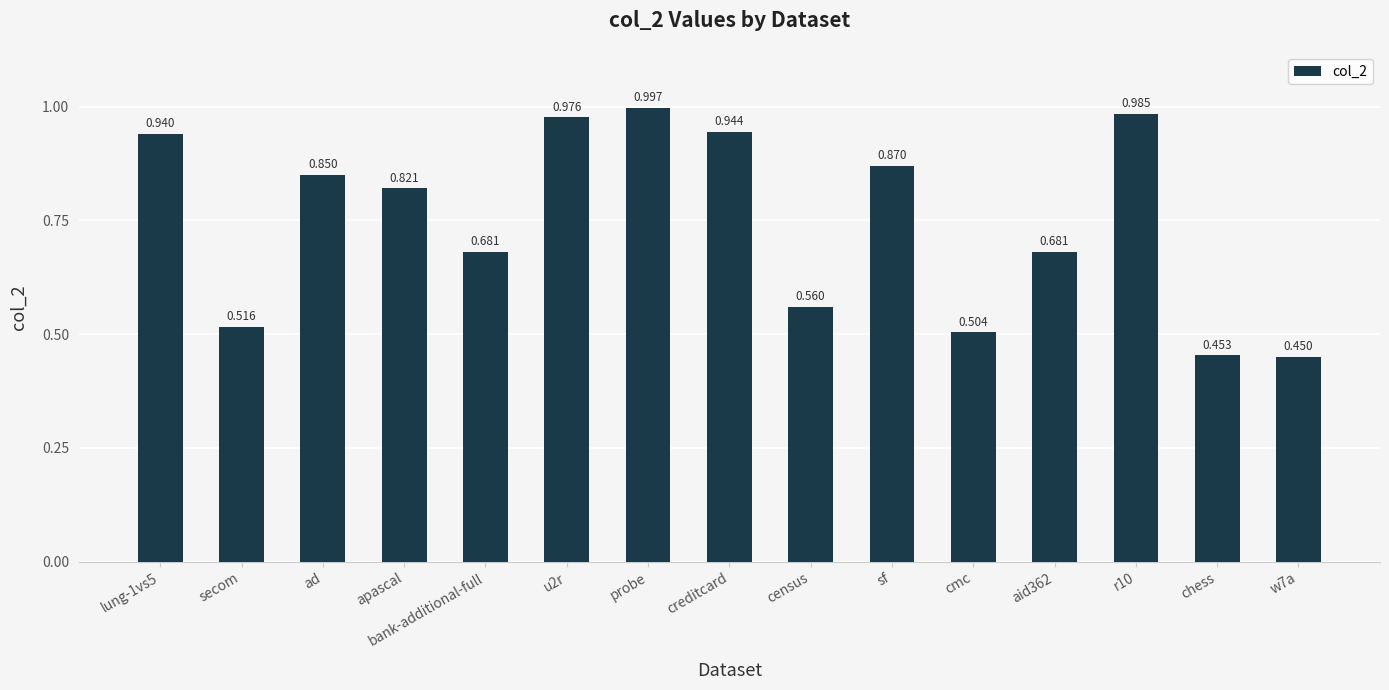

Which category has the lowest value across all series?

w7a